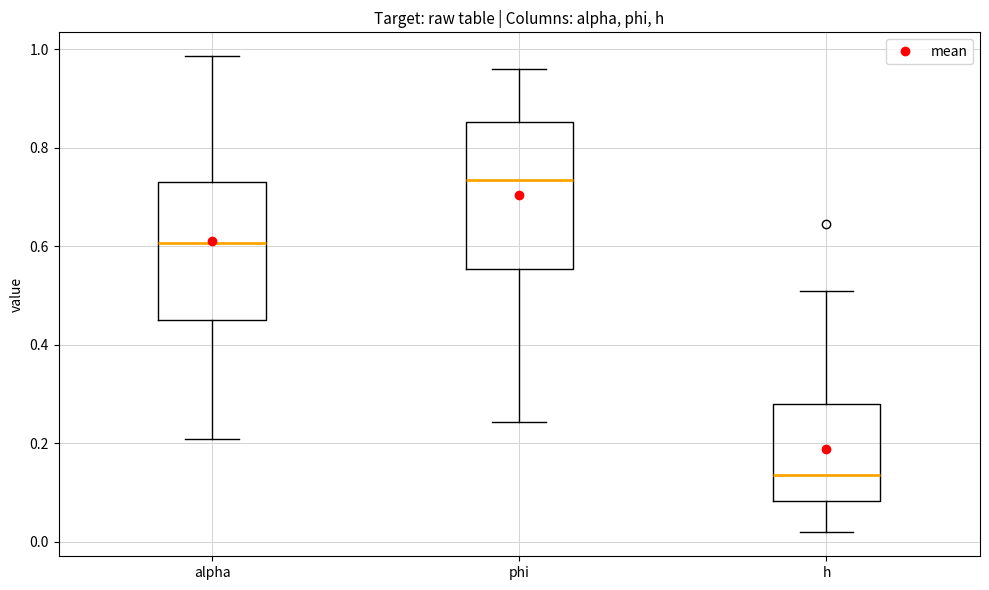

Reading left to right, transcribe this box plot: for each box, give where its median line is, the range the box spans, and where its two whiskers end, as read against the y-axis. The values are not printed on the chart, so give them approximately, as read against the axis.

alpha: median 0.60, box 0.44 to 0.74, whiskers 0.20 to 0.98
phi: median 0.74, box 0.56 to 0.86, whiskers 0.24 to 0.96
h: median 0.14, box 0.08 to 0.28, whiskers 0.02 to 0.50